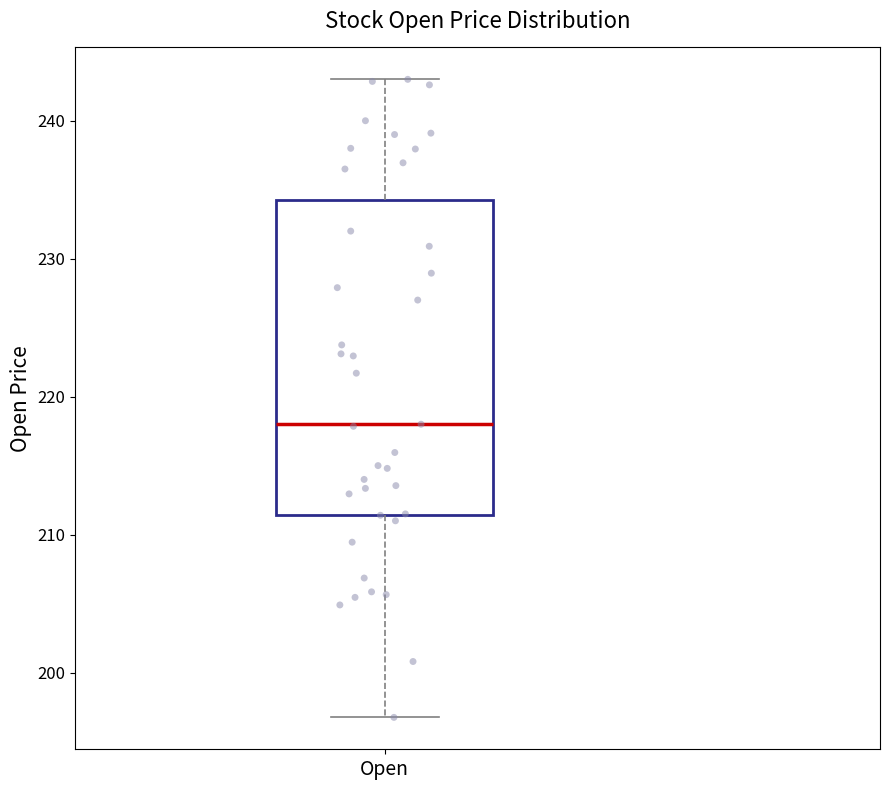

Read this box plot against the y-axis: the position of the median line, the range covered by the box, and the ends of both whiskers. The values are not printed on the chart, so give them approximately, as read against the axis.

median 218, box 211 to 234, whiskers 197 to 243